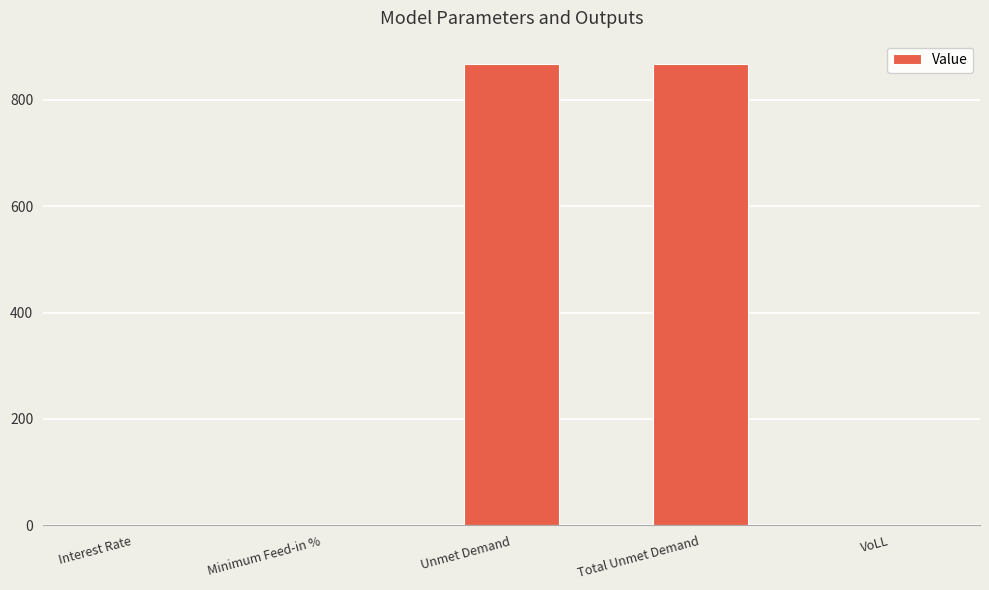

Does the chart contain stacked bars?

No